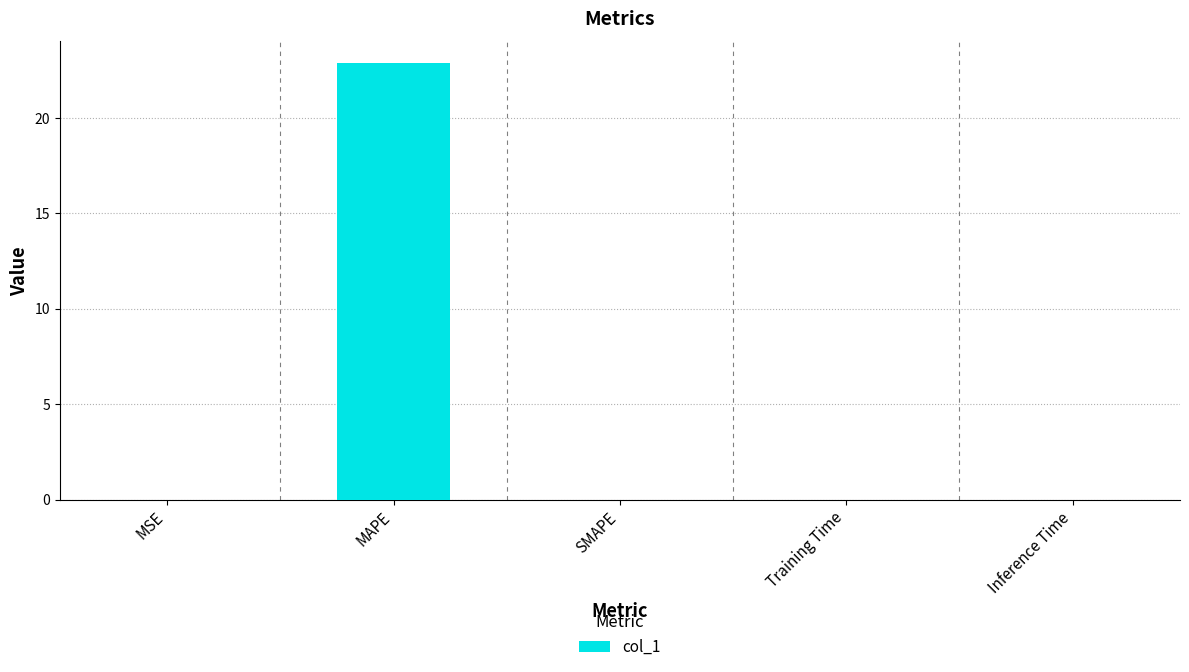

The chart shows a value of 22.9 at MAPE. True or false?

True